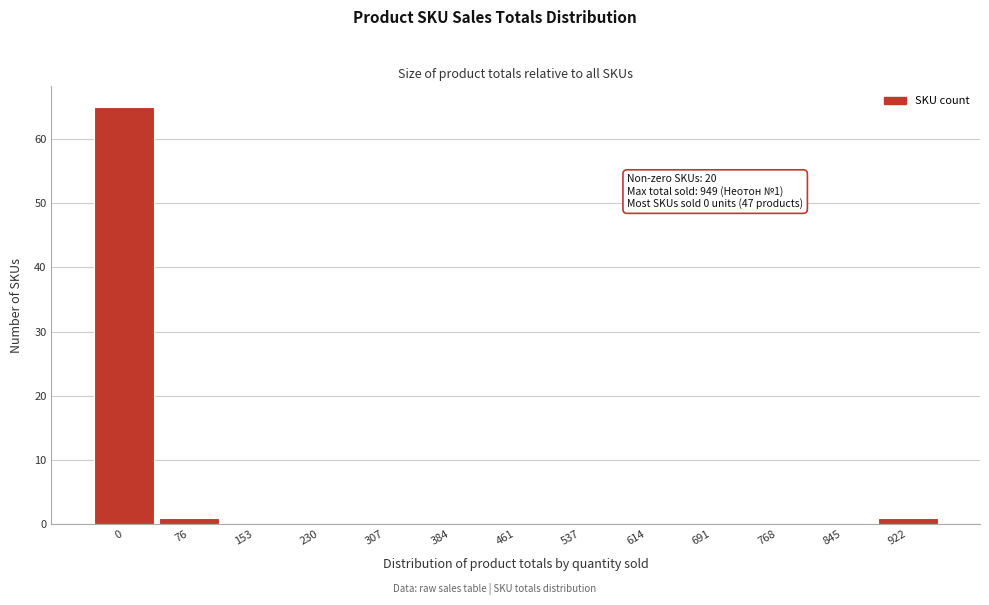

Reading right to left, what are all the values shown in this chart?

922=1	845=0	768=0	691=0	614=0	537=0	461=0	384=0	307=0	230=0	153=0	76=1	0=65